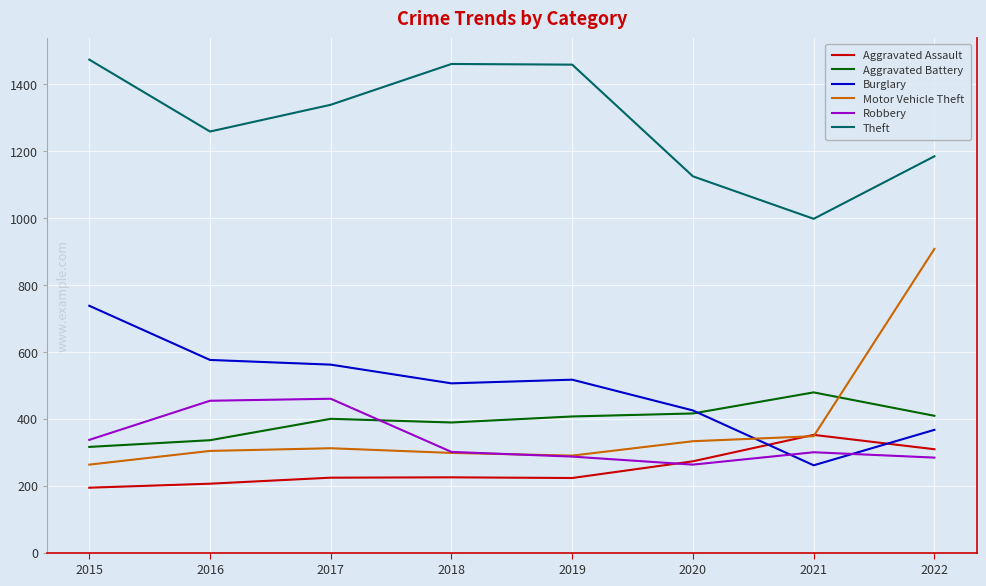

How many intersections are there between Robbery and Motor Vehicle Theft?

1